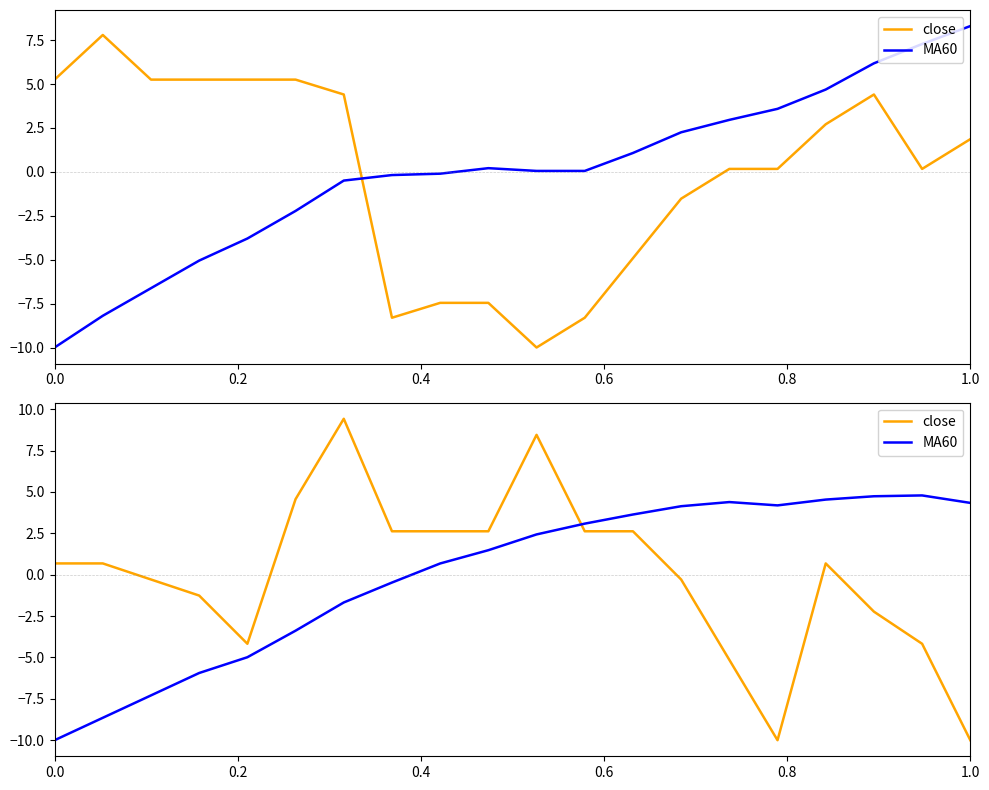

What is the smallest value displayed?

-10.0